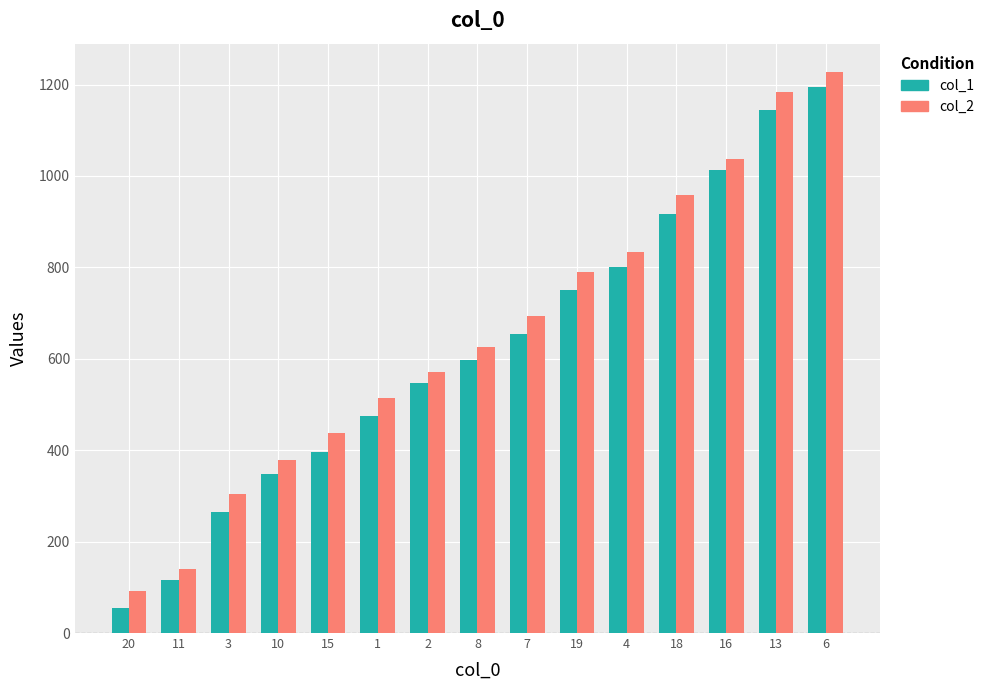

How many data points in col_2 are less than 626?

7